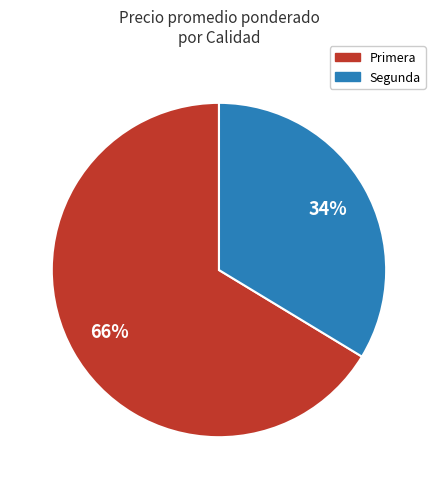

The Primera slice represents 66% of the pie. True or false?

True